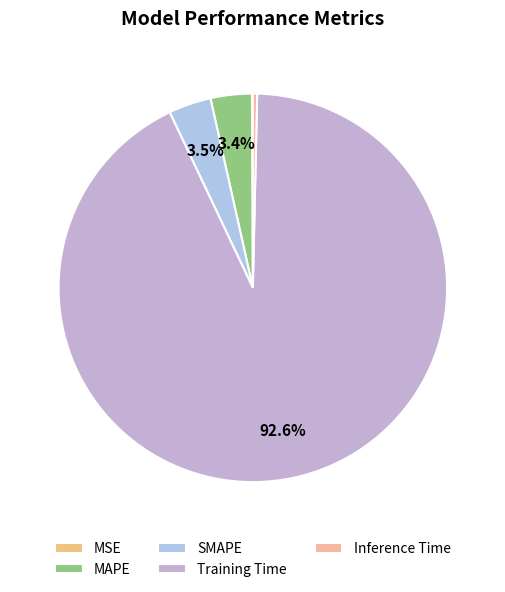

Which has a higher value, MAPE or Training Time?

Training Time